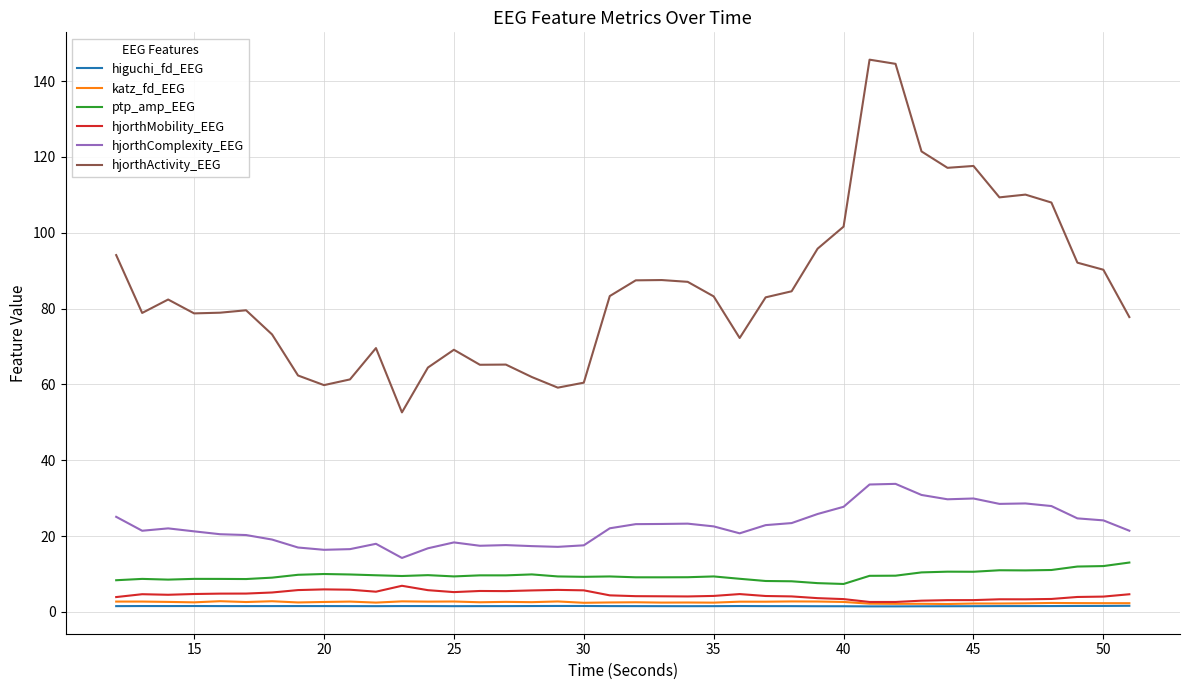

Which series has the largest range (max minus min)?

hjorthActivity_EEG